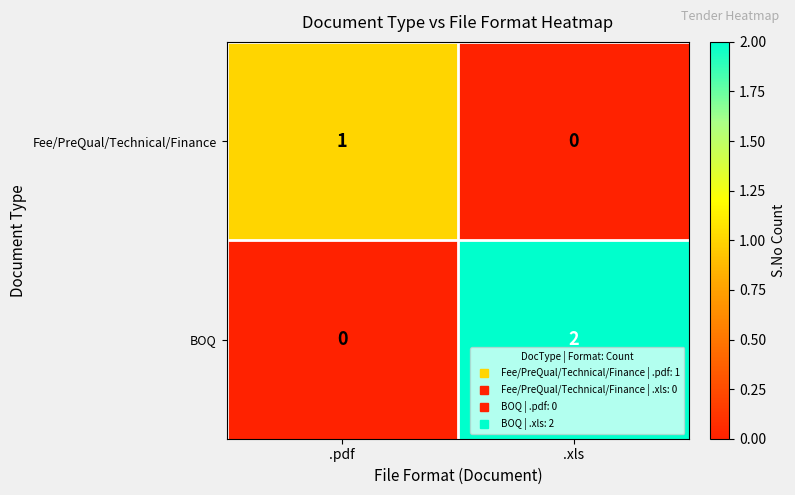

At which label is BOQ closest to 1?

.pdf